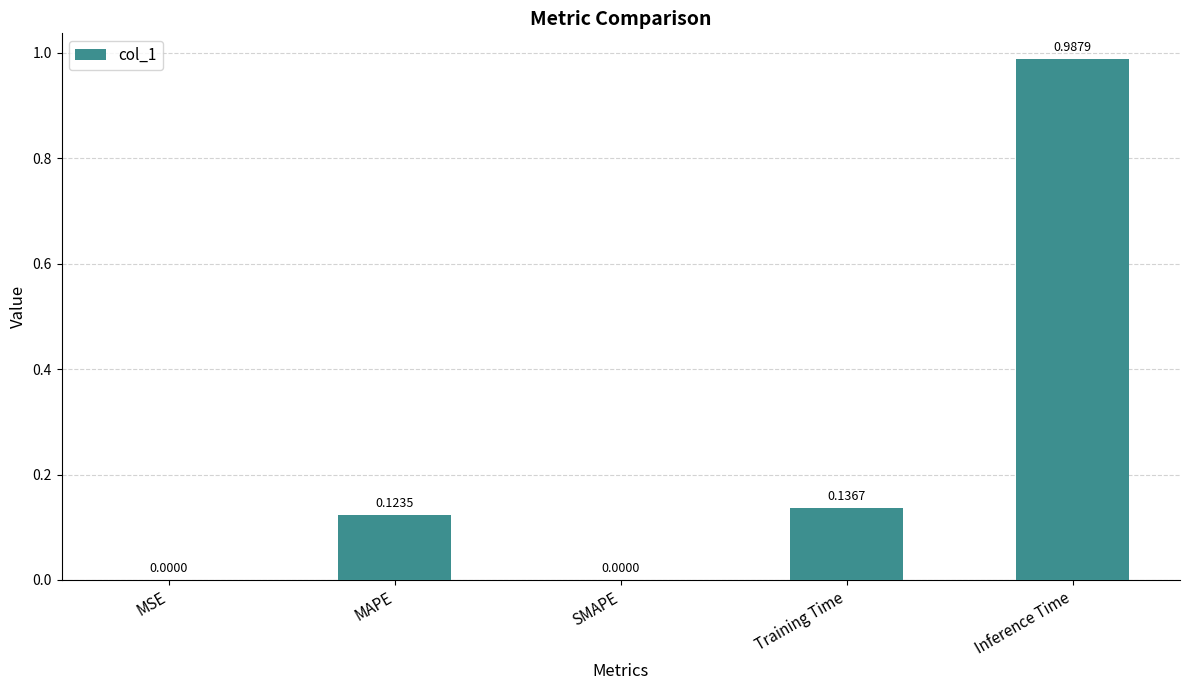

Which has a higher value, SMAPE or MAPE?

MAPE